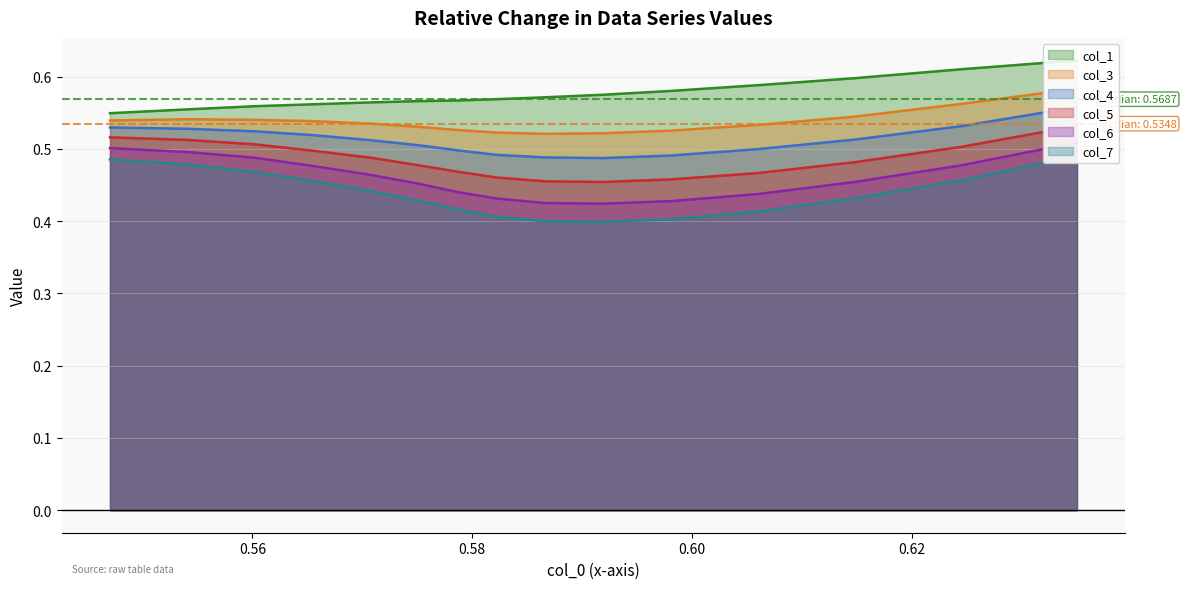

What is the average value of the col_7 series?

0.4